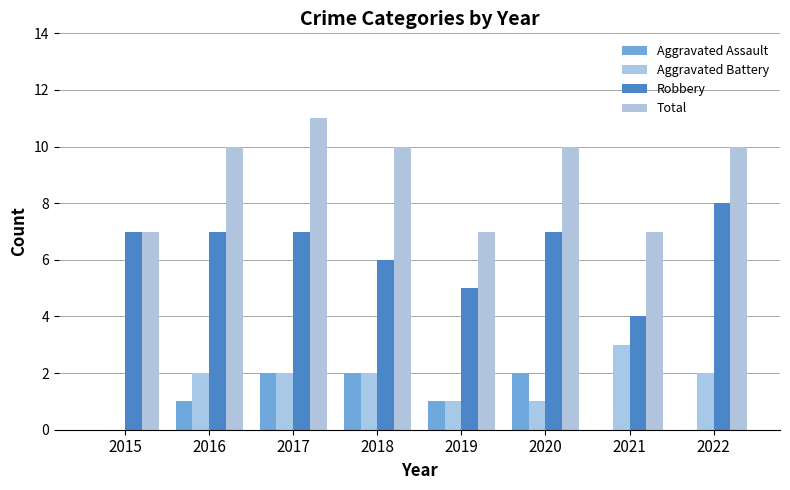

Reading left to right, list all the values displayed in this chart.

Aggravated Assault: 0	1	2	2	1	2	0	0
Aggravated Battery: 0	2	2	2	1	1	3	2
Robbery: 7	7	7	6	5	7	4	8
Total: 7	10	11	10	7	10	7	10